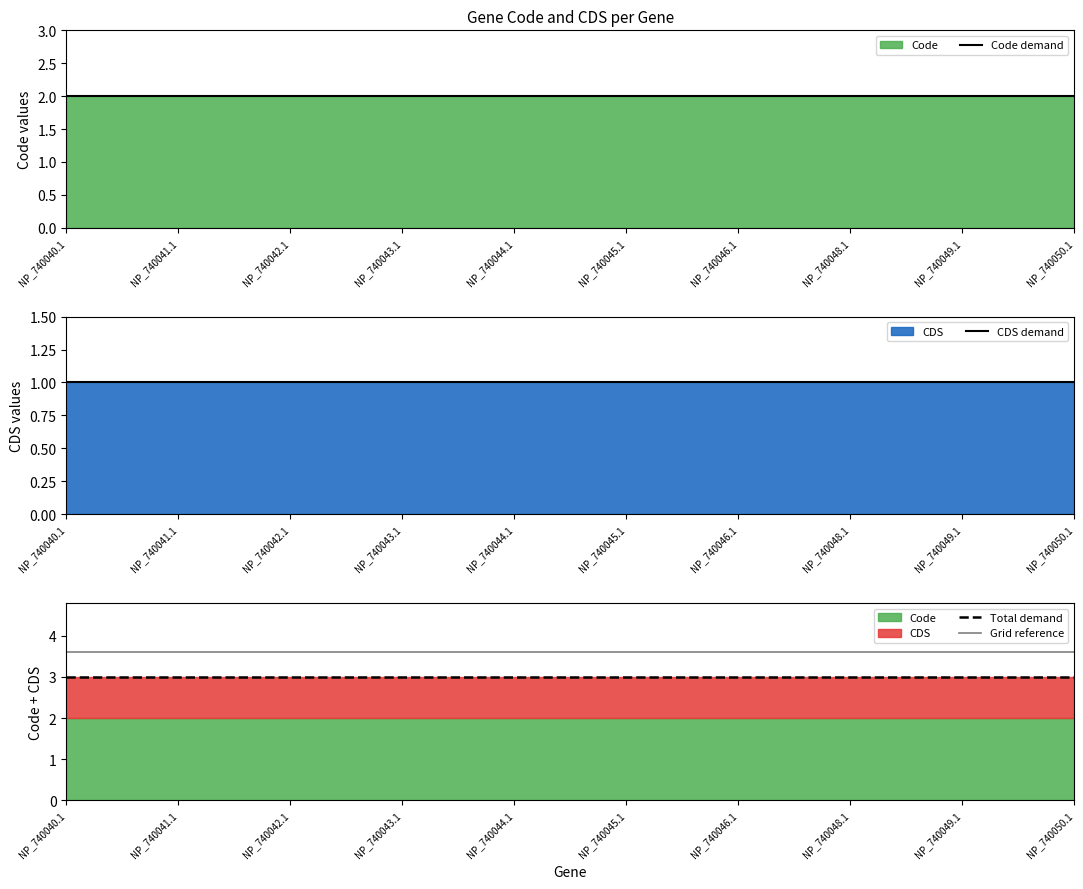

What is the label of the 7th point from the right?

NP_740043.1